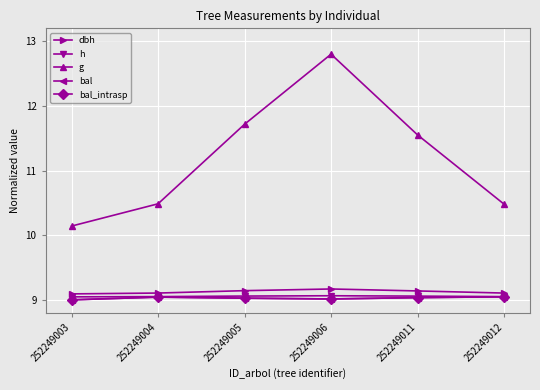

Which category has the lowest value in the dbh series?

252249003